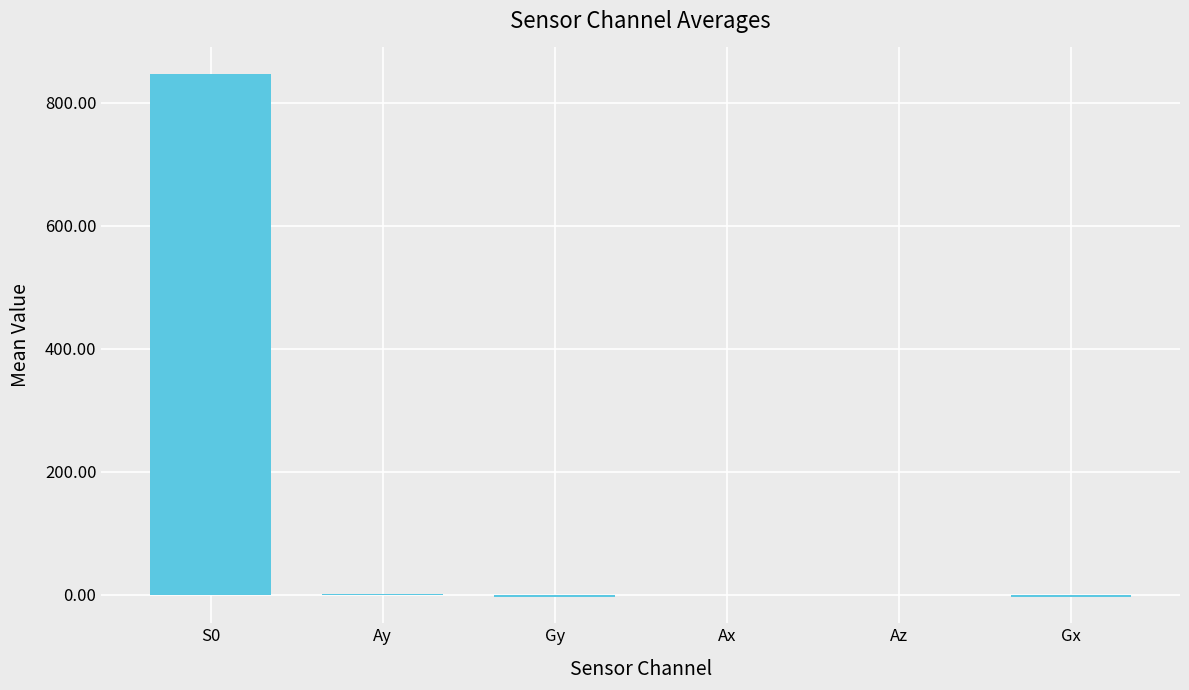

What is the sum of all values?

841.6